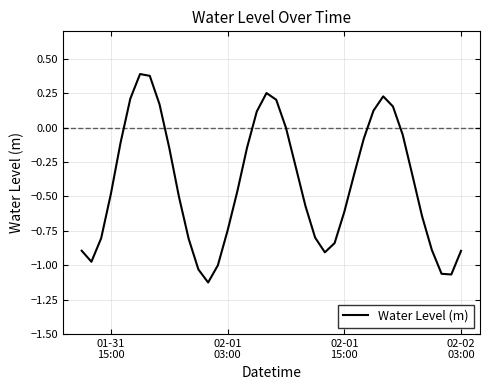

What is the difference between the maximum and minimum values?

1.5